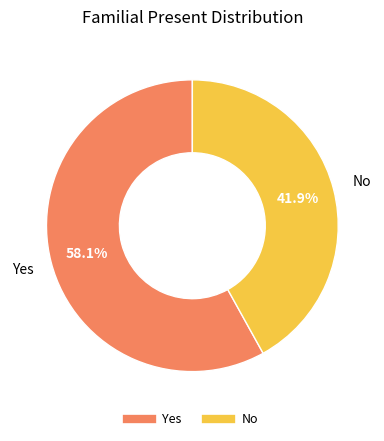

What is the majority slice?

Yes